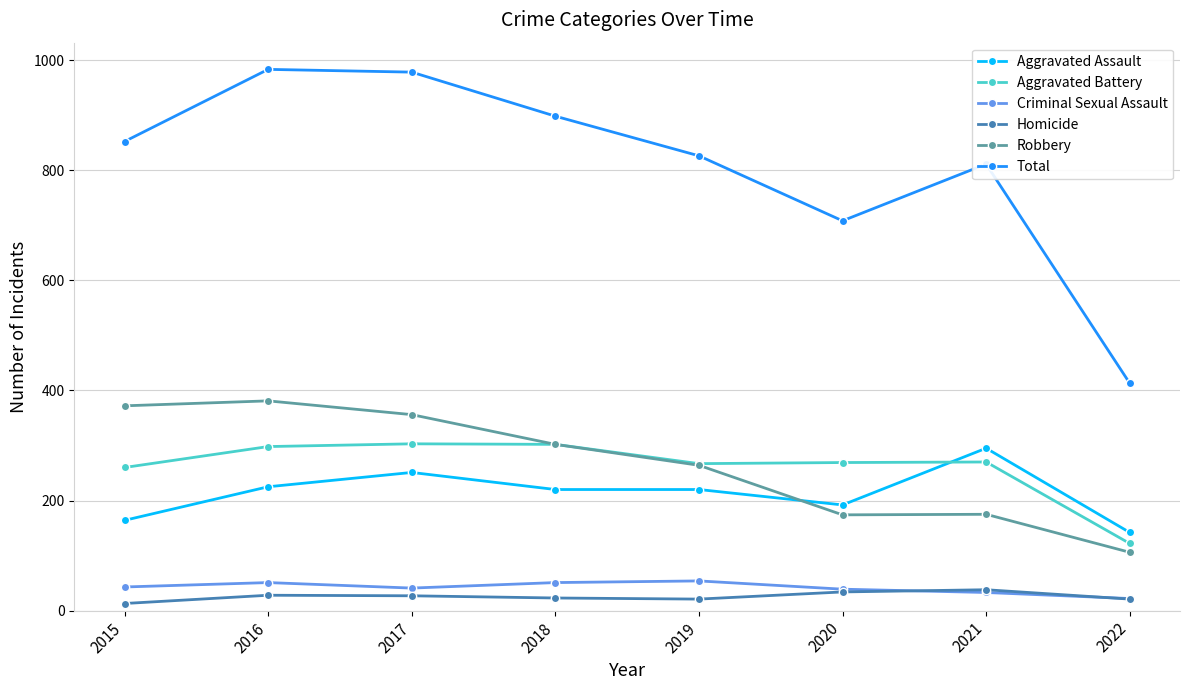

The Aggravated Battery series shows 489 at 2017. True or false?

False